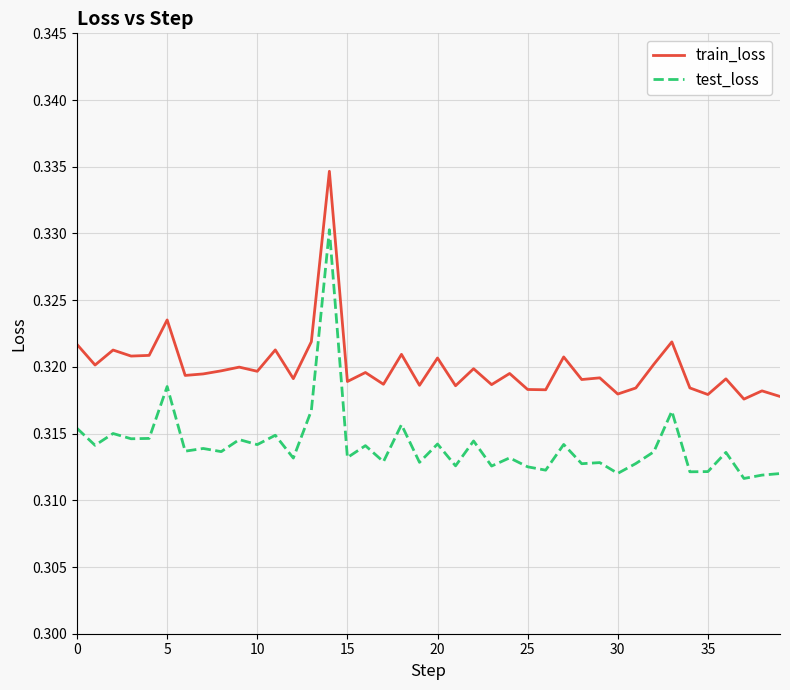

List the series in order of their peak value, lowest first.

test_loss, train_loss